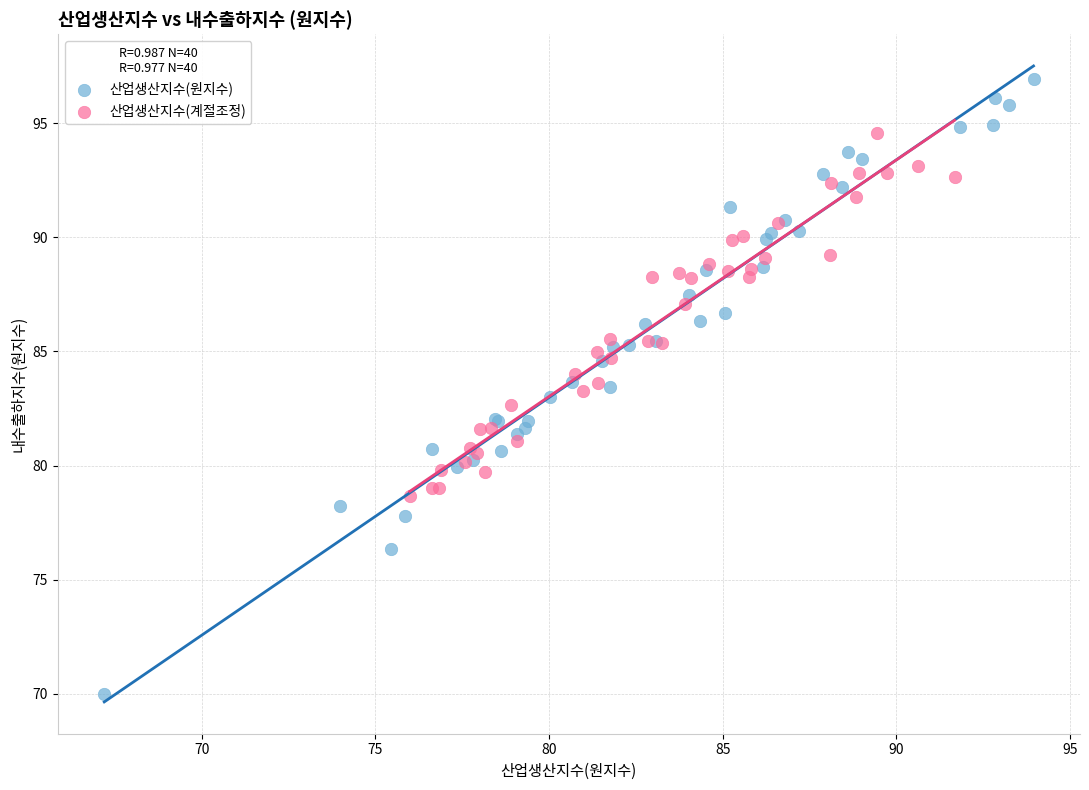

Which series contains the lowest Y value?

산업생산지수(원지수)